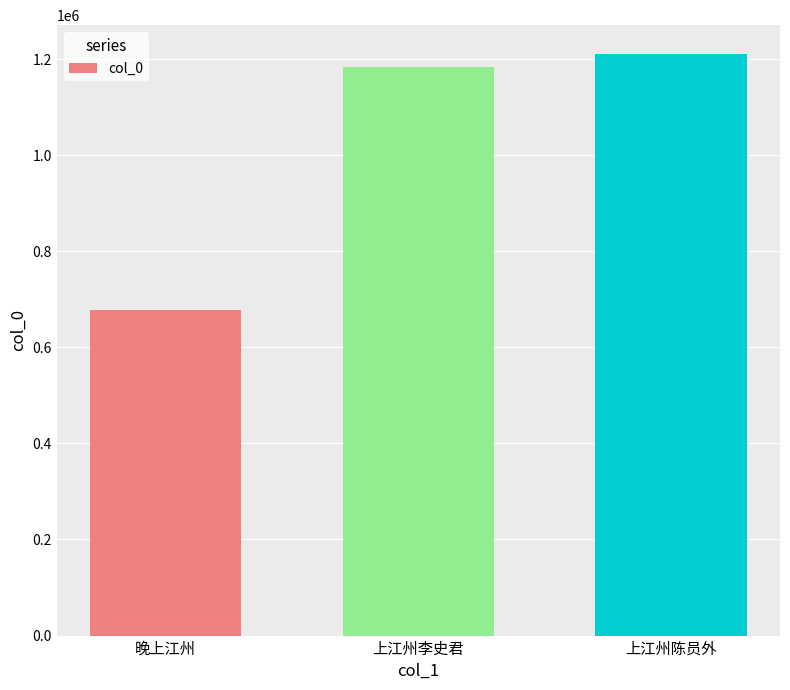

Rank the categories by value from lowest to highest.

晚上江州, 上江州李史君, 上江州陈员外